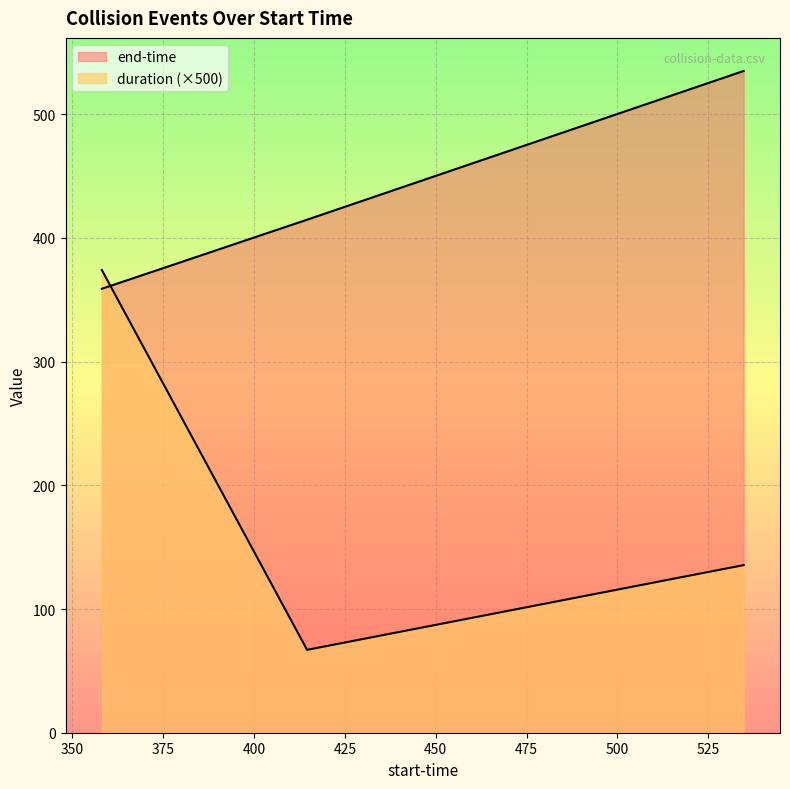

Between 358.157 and 414.606, which series saw the biggest shift?

duration